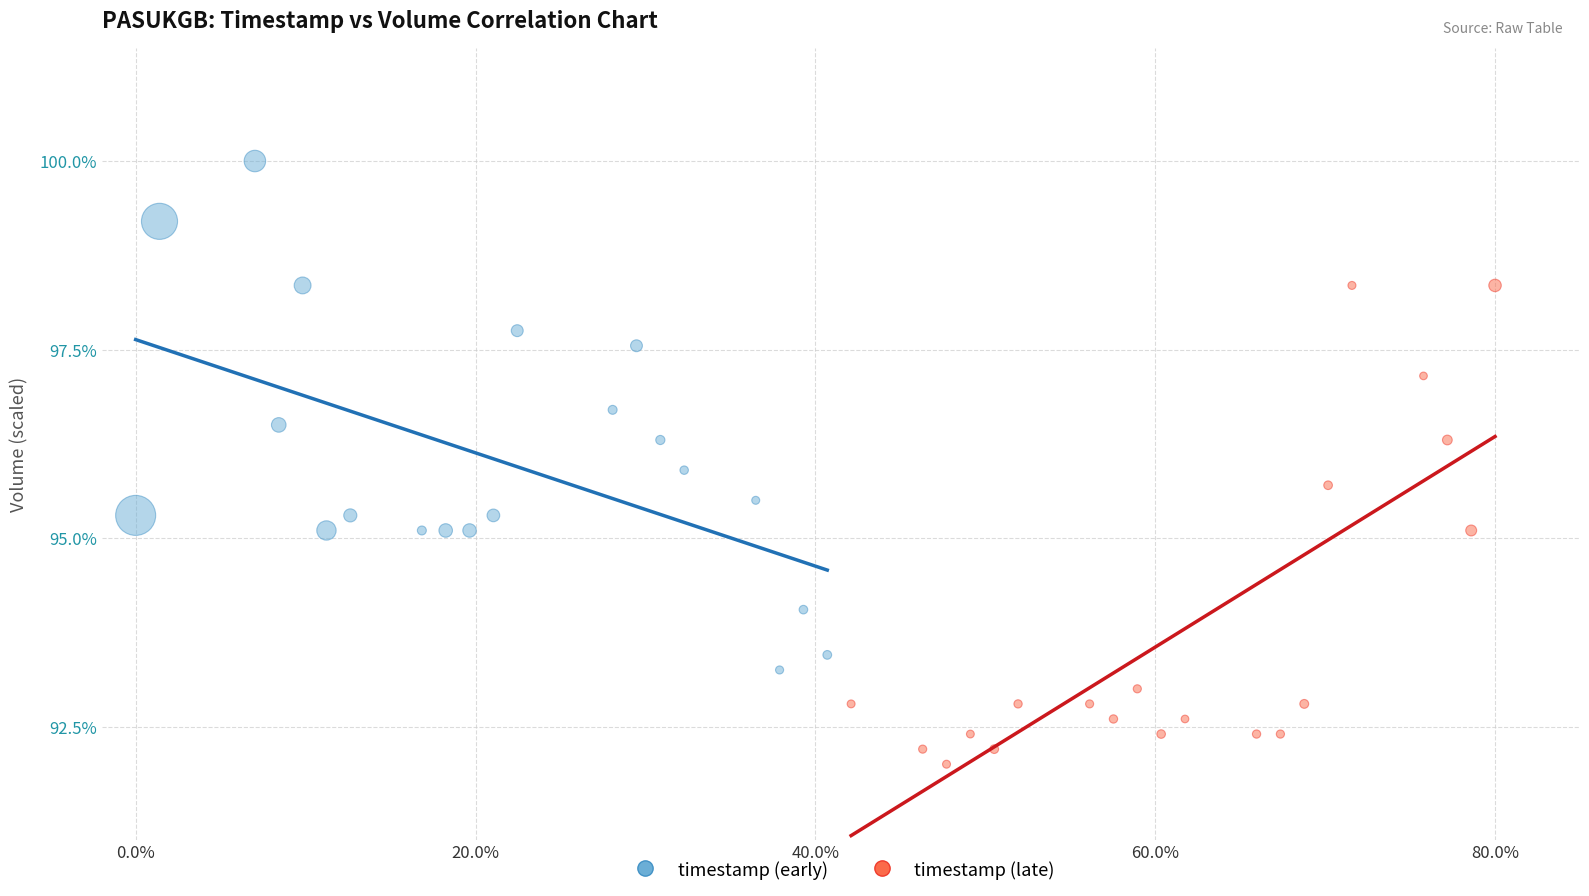

What are all the series names shown in the legend?

timestamp (early), timestamp (late)